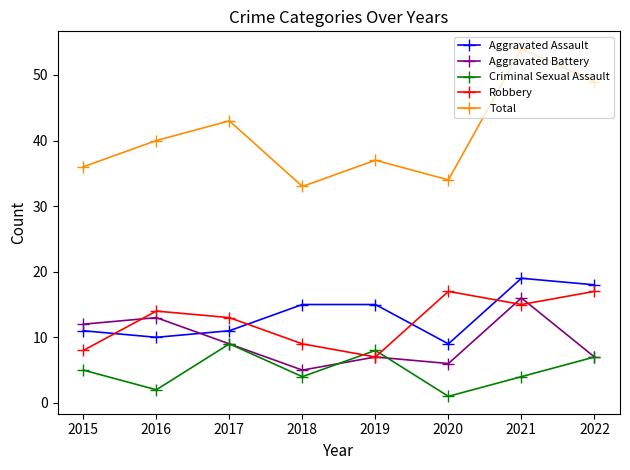

At which category is the sum across all series the highest?

2021